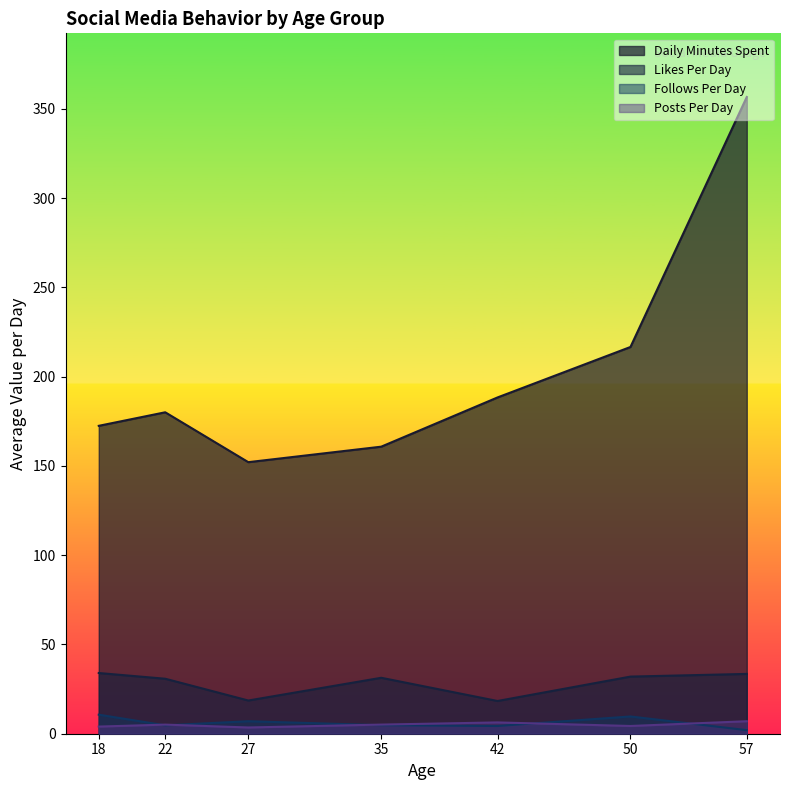

The Posts_Per_Day series shows 2.7 at 35. True or false?

False